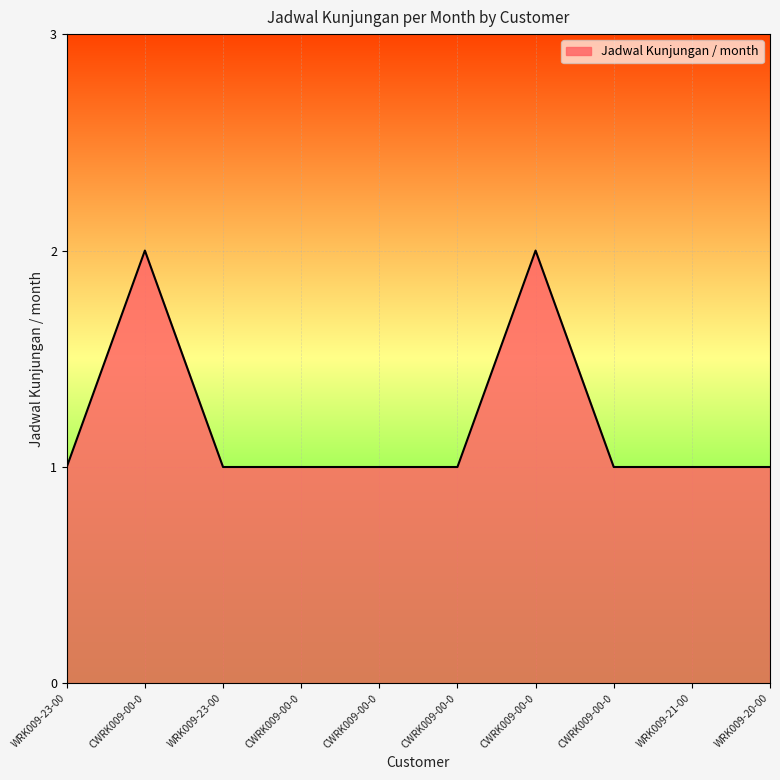

What is the label of the 5th point from the left?

CWRK009-00-0